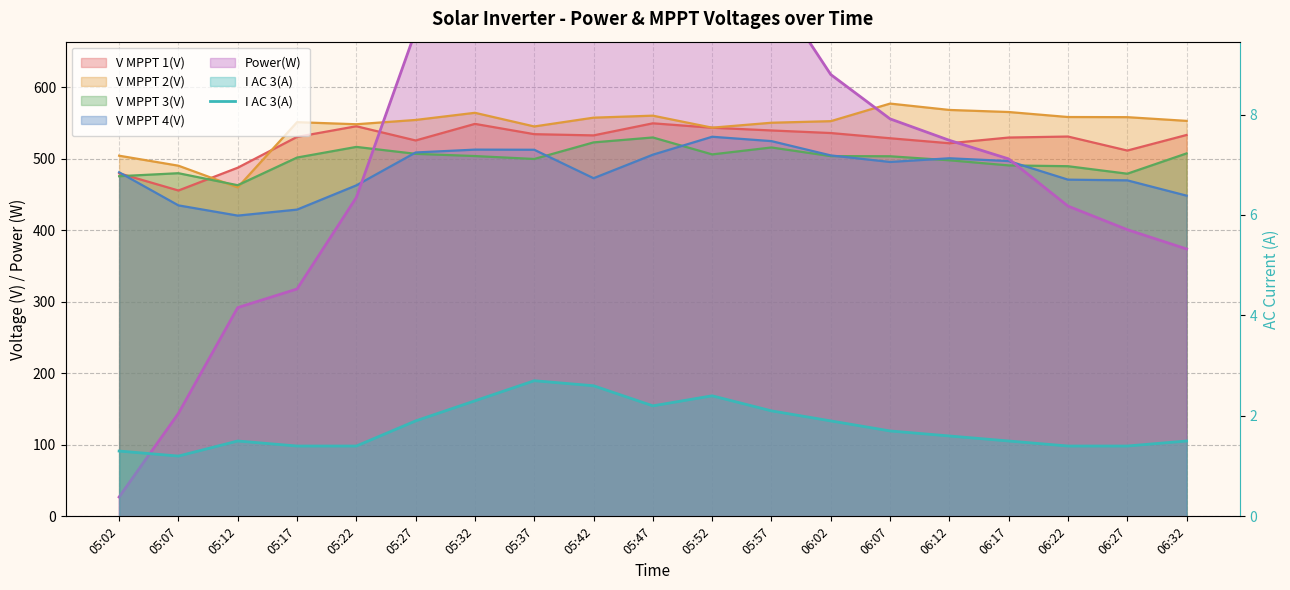

Where is the first local minimum?

05:07